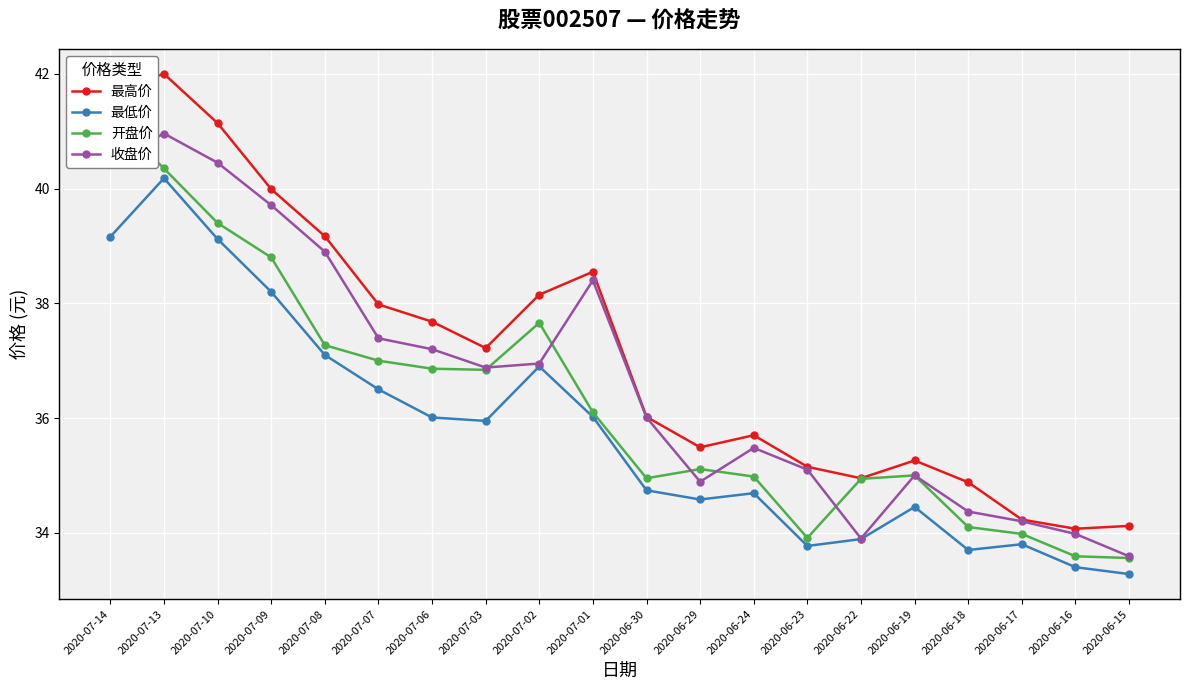

What position from the right is 2020-06-17?

3